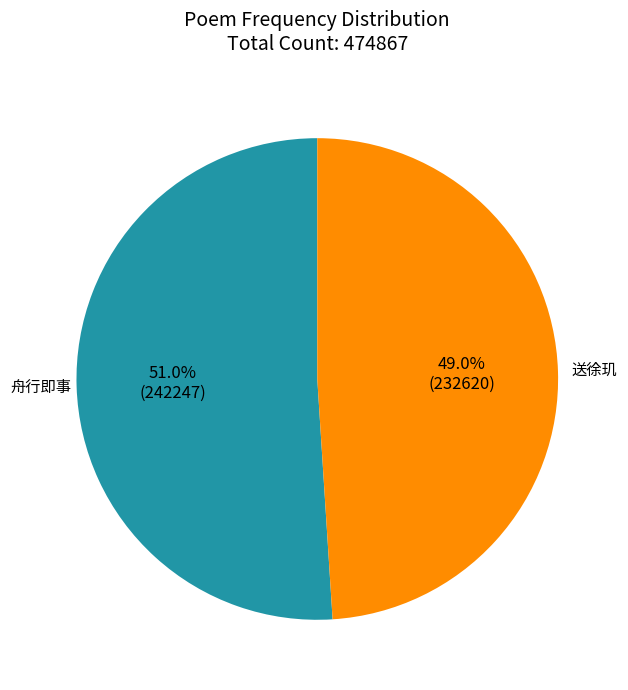

Does any single category account for the majority?

Yes